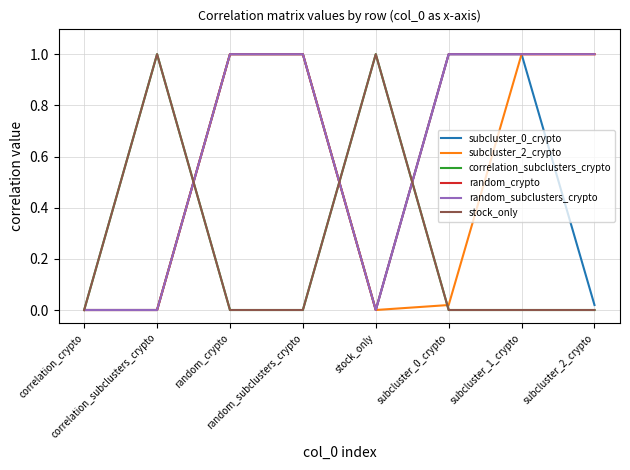

Does the chart have visible grid lines?

Yes